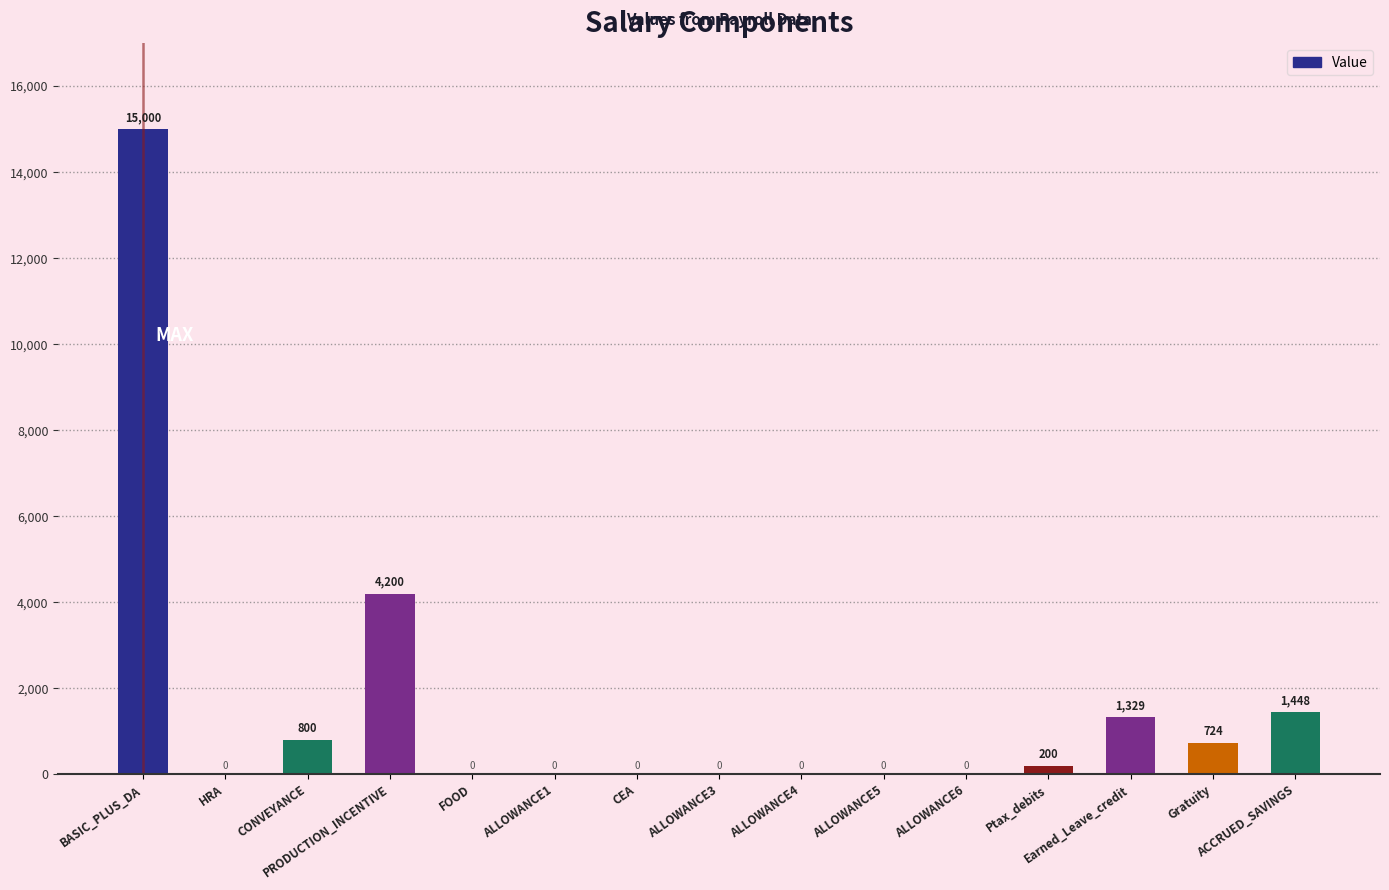

What is the sum of all values?

23701